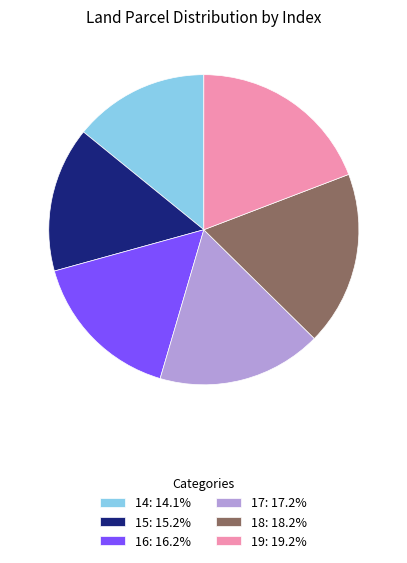

Which slice is the largest?

19